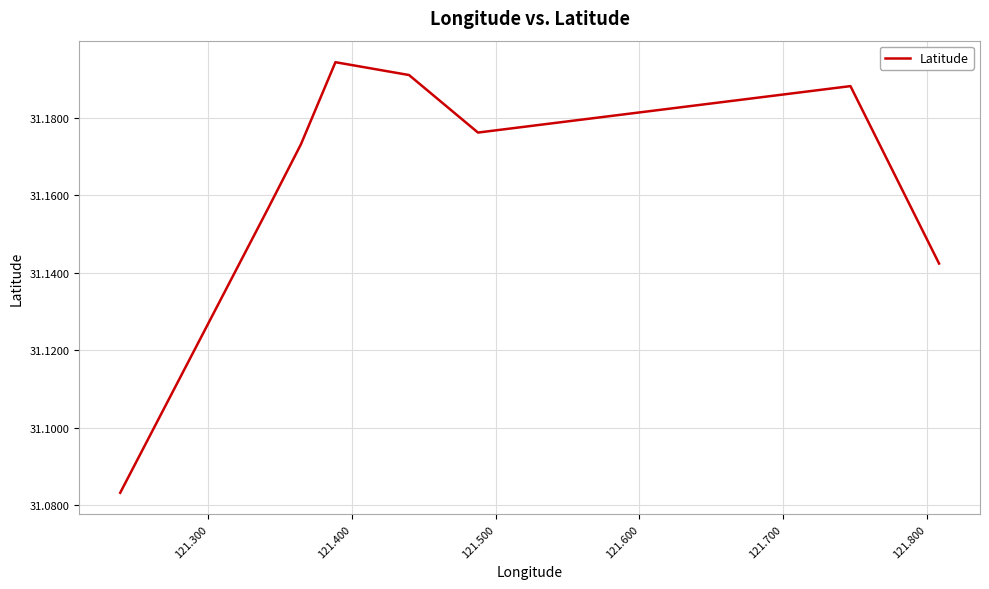

Is it true that the value at 121.700 is 31.2?

True